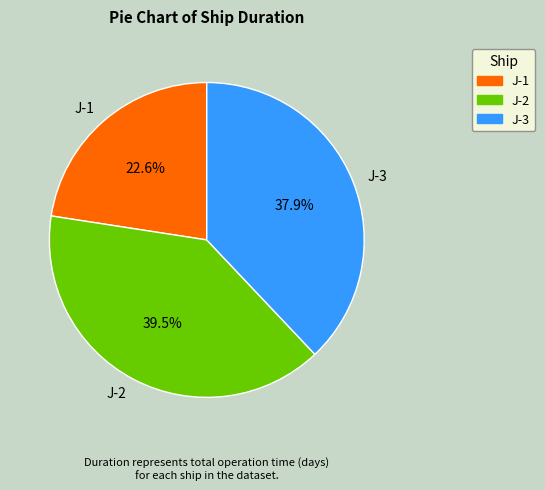

Between J-1 and J-2, which is larger?

J-2